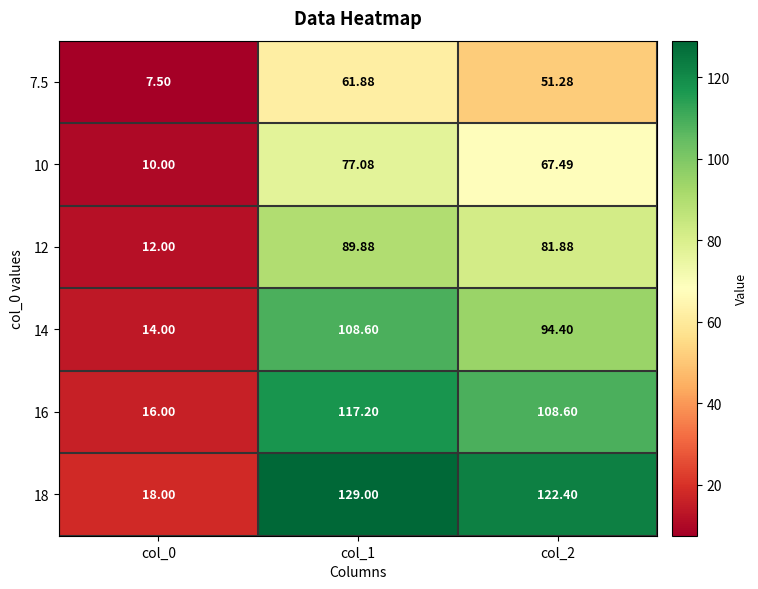

How many values in the 10 series are below 67?

1